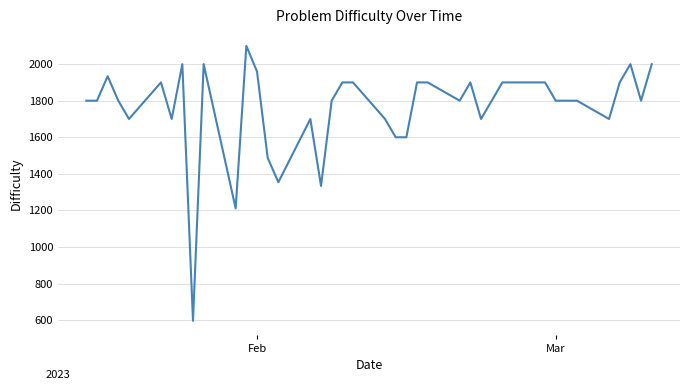

How many distinct data groups are displayed?

1